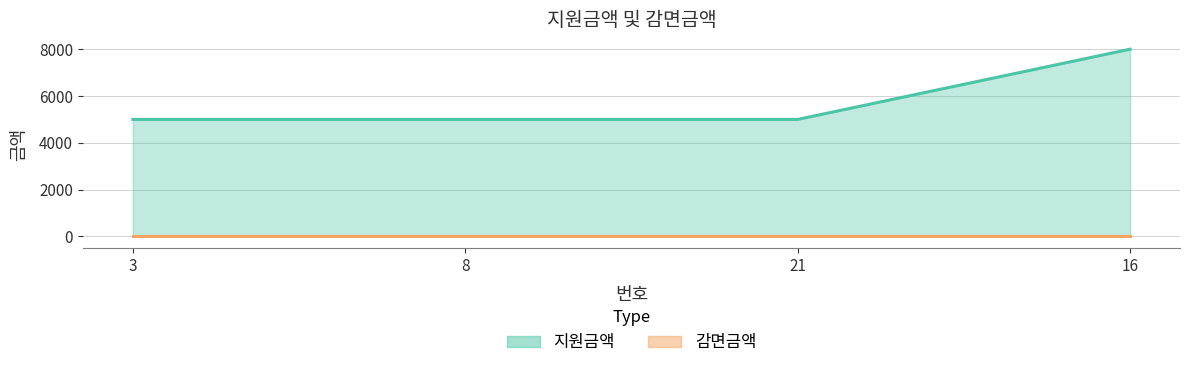

Rank the categories by value from highest to lowest.

16, 3, 8, 21